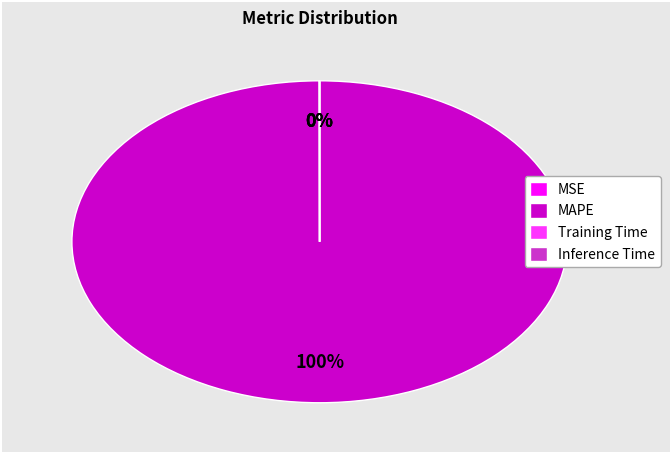

Does MAPE account for over 50% of the chart?

Yes